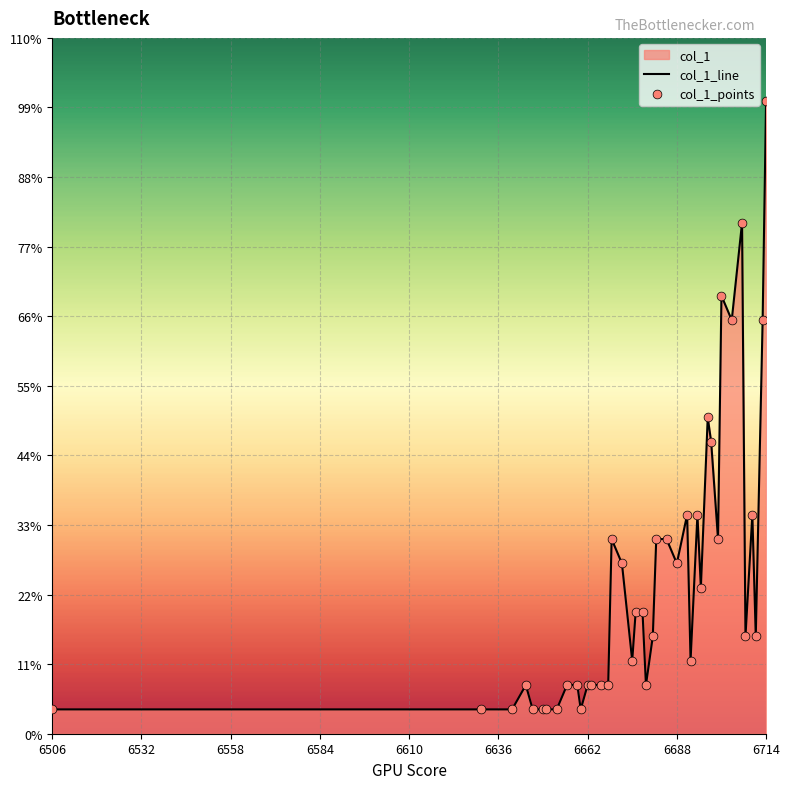

Which series reaches the minimum Y coordinate?

col_1_line